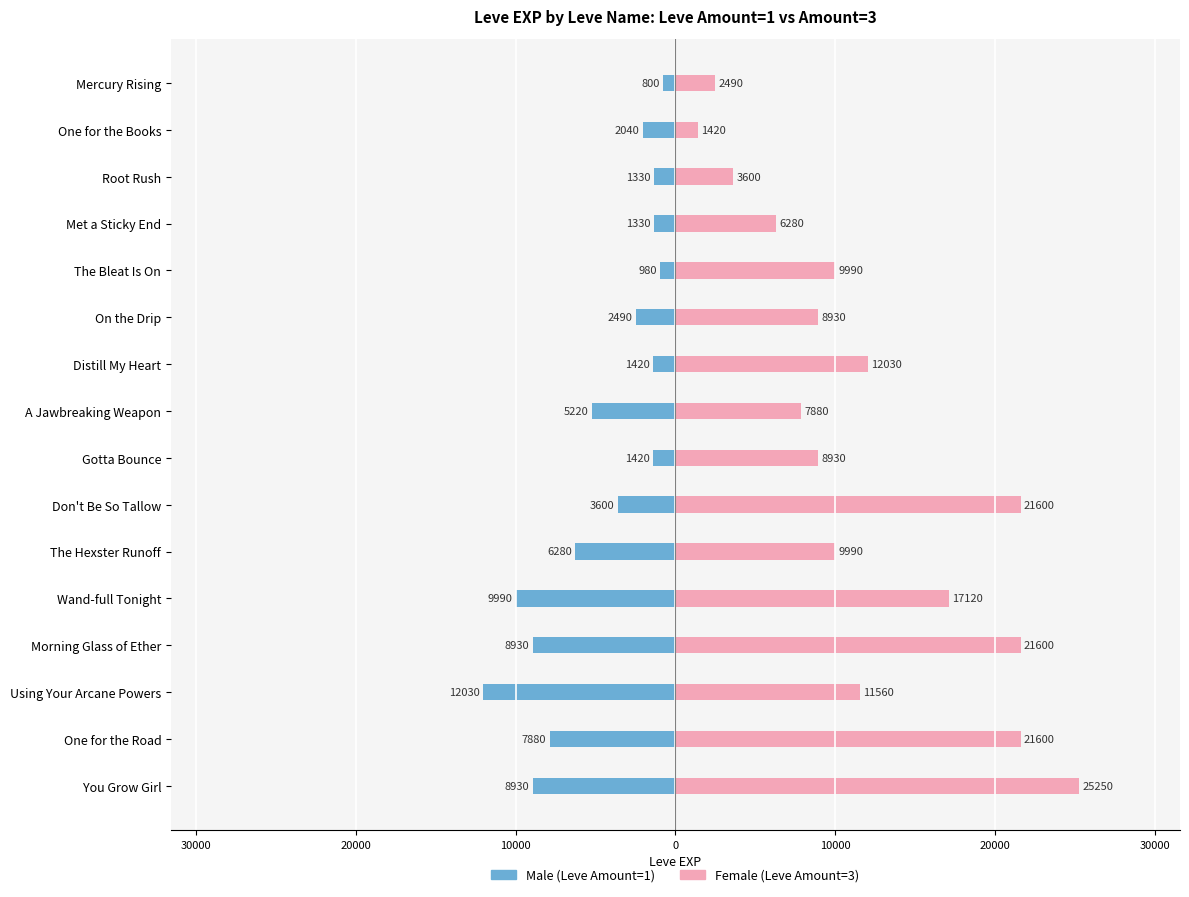

Does the chart contain stacked bars?

No